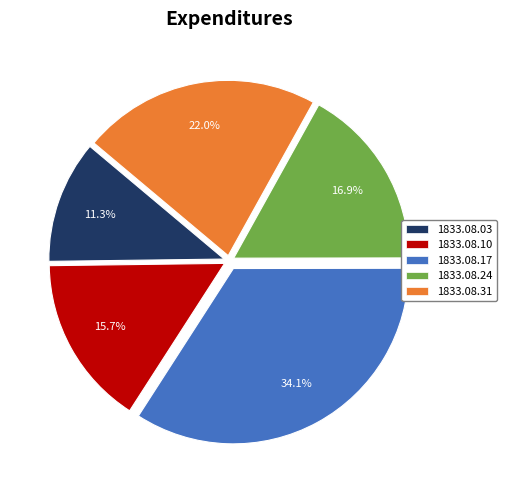

Combined, do 1833.08.17 and 1833.08.31 account for over 50%?

Yes